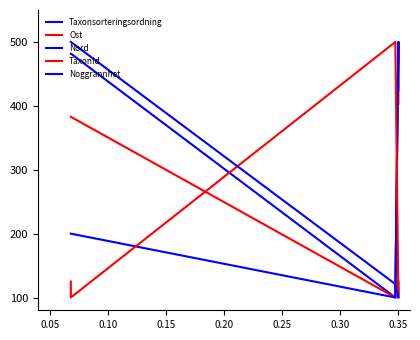

What is the total value across all series at 0.15?

921.1